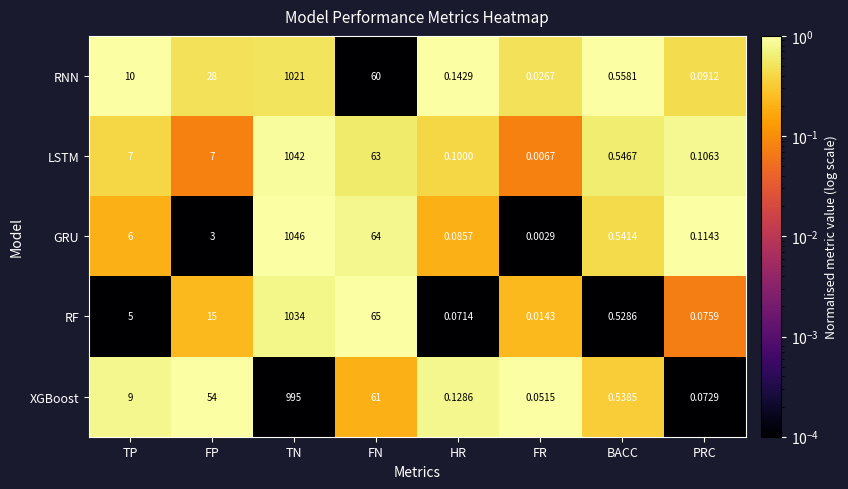

Rank the series by their maximum value, from highest to lowest.

GRU, LSTM, RF, RNN, XGBoost